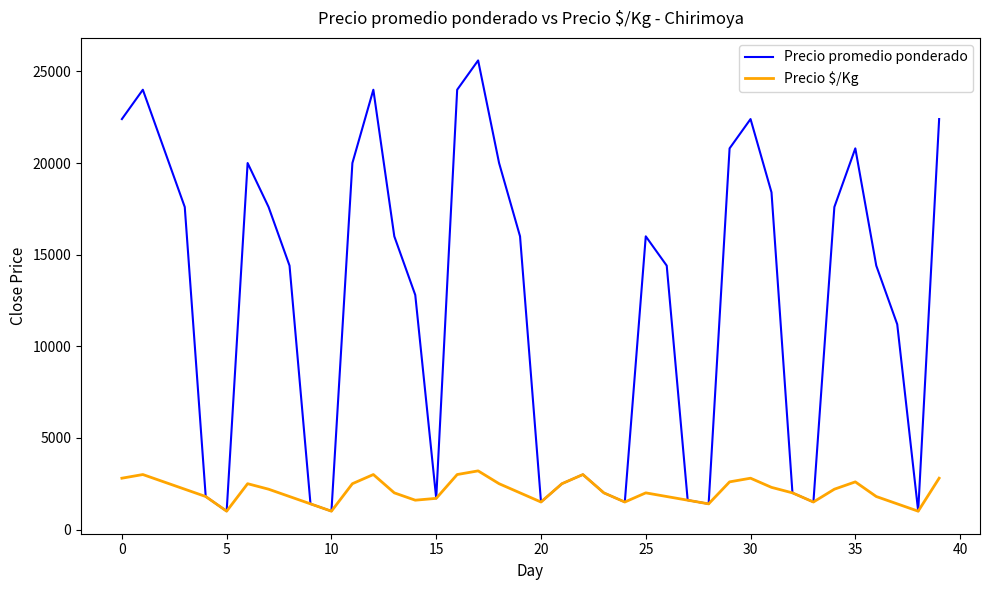

Which series has the largest total across all categories?

Precio promedio ponderado